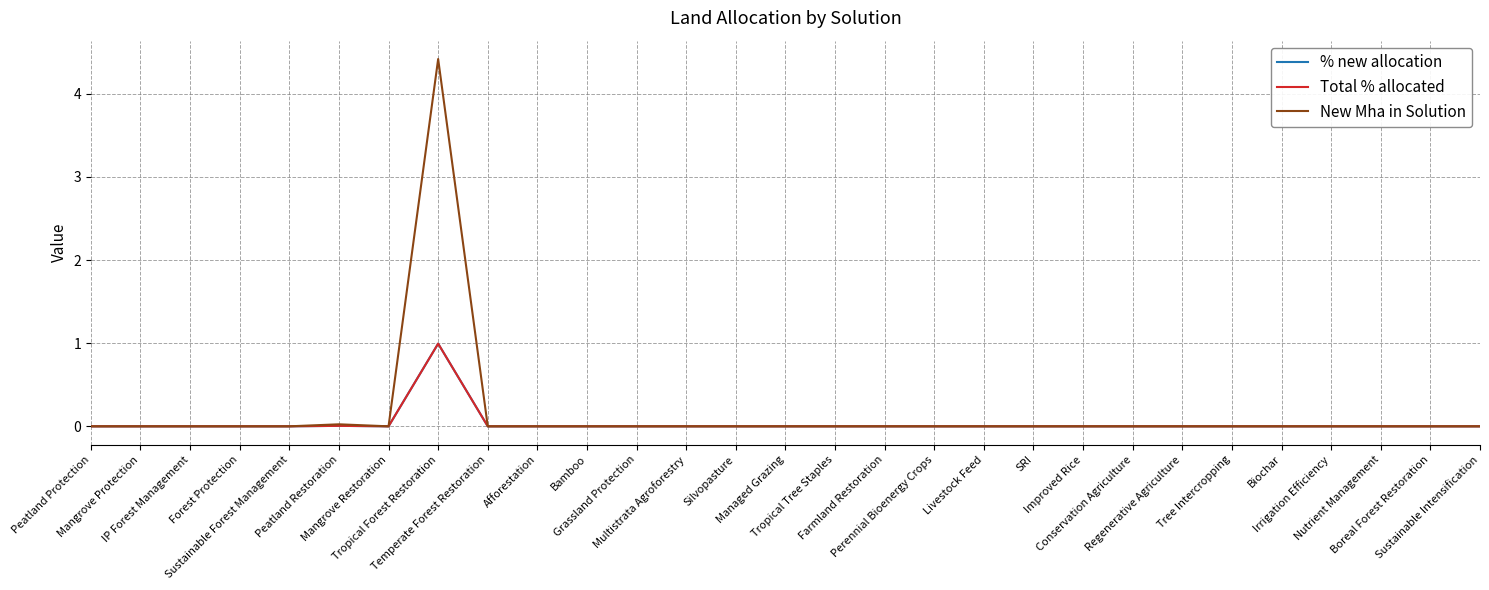

Rank the series at Farmland Restoration from lowest to highest value.

% new allocation, Total % allocated, New Mha in Solution